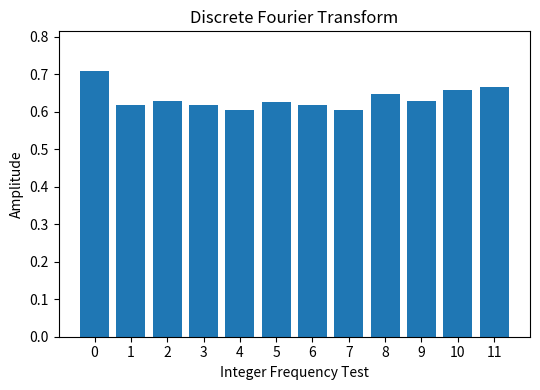

Which has a higher value, 9 or 7?

9